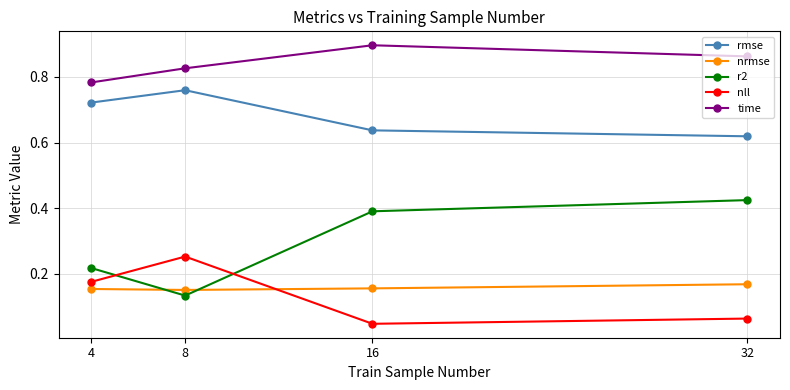

At which category does rmse reach its first local peak?

8